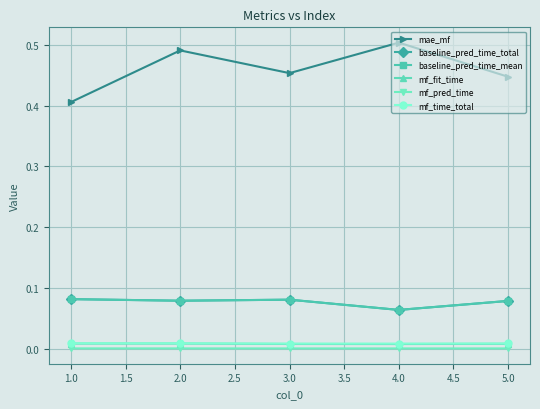

True or false: mf_fit_time and baseline_pred_time_total cross at least once.

False